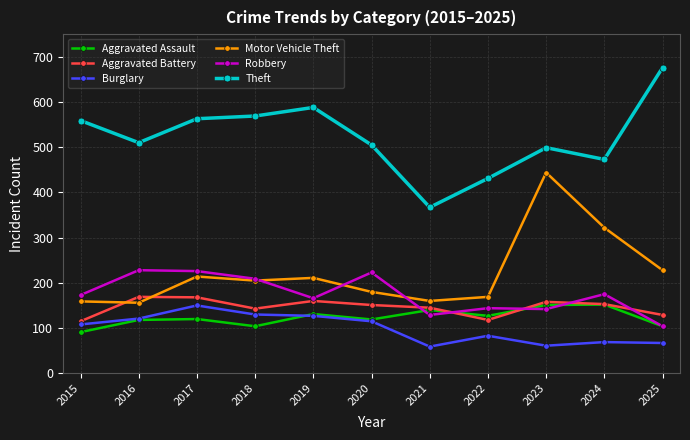

The Theft series shows 280 at 2022. True or false?

False